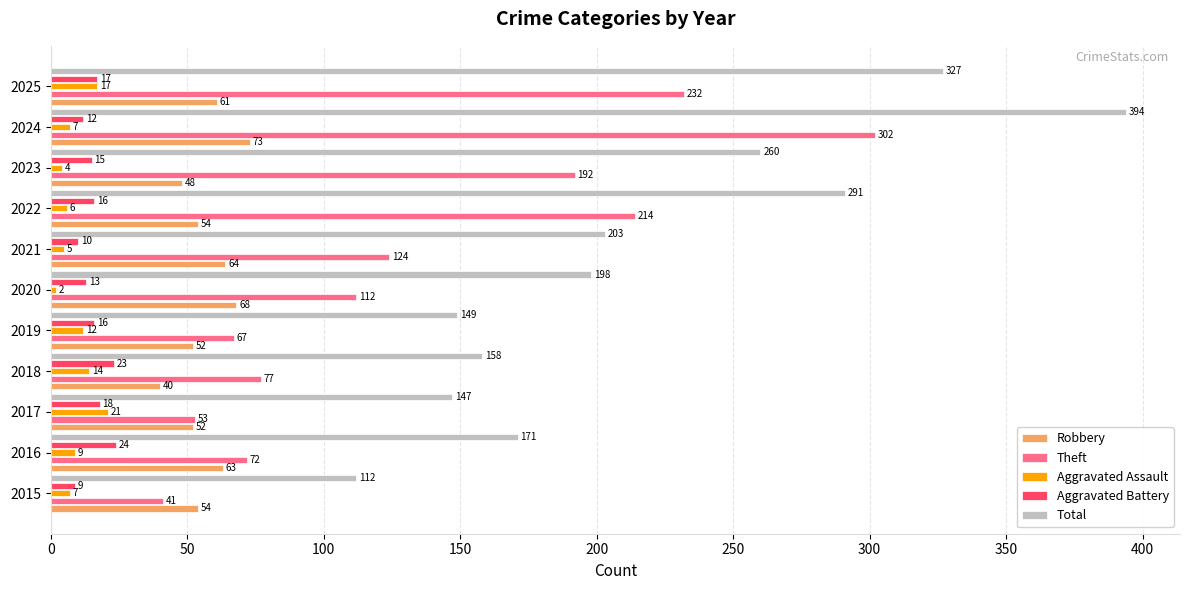

Read the Robbery value at 2016, to the nearest 5.

65